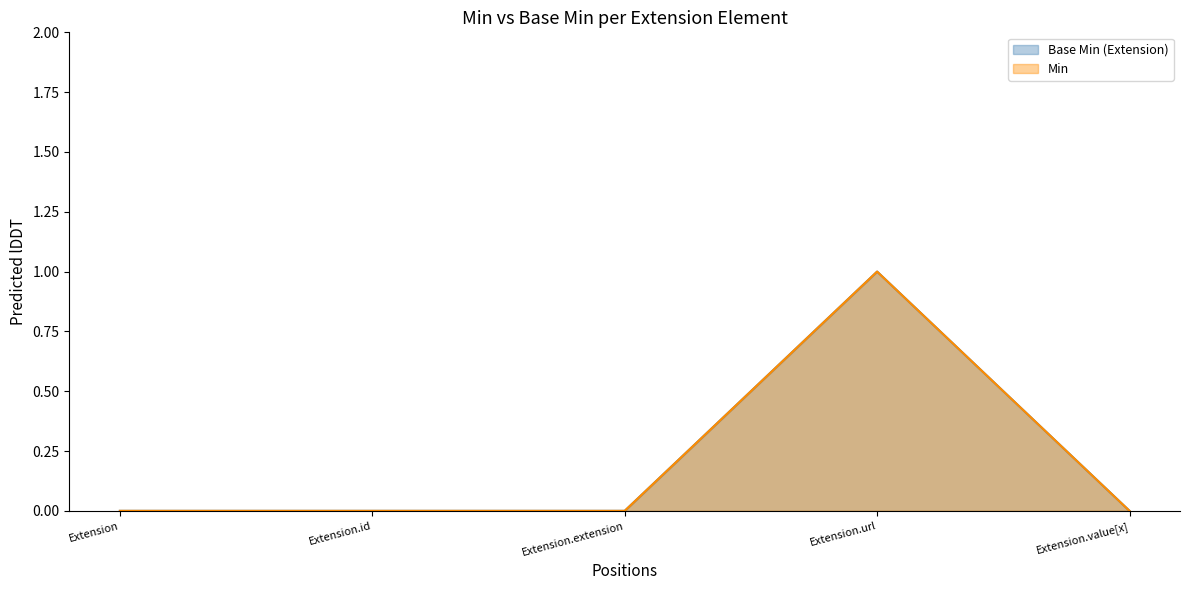

What is the label of the 3rd point from the left?

Extension.extension